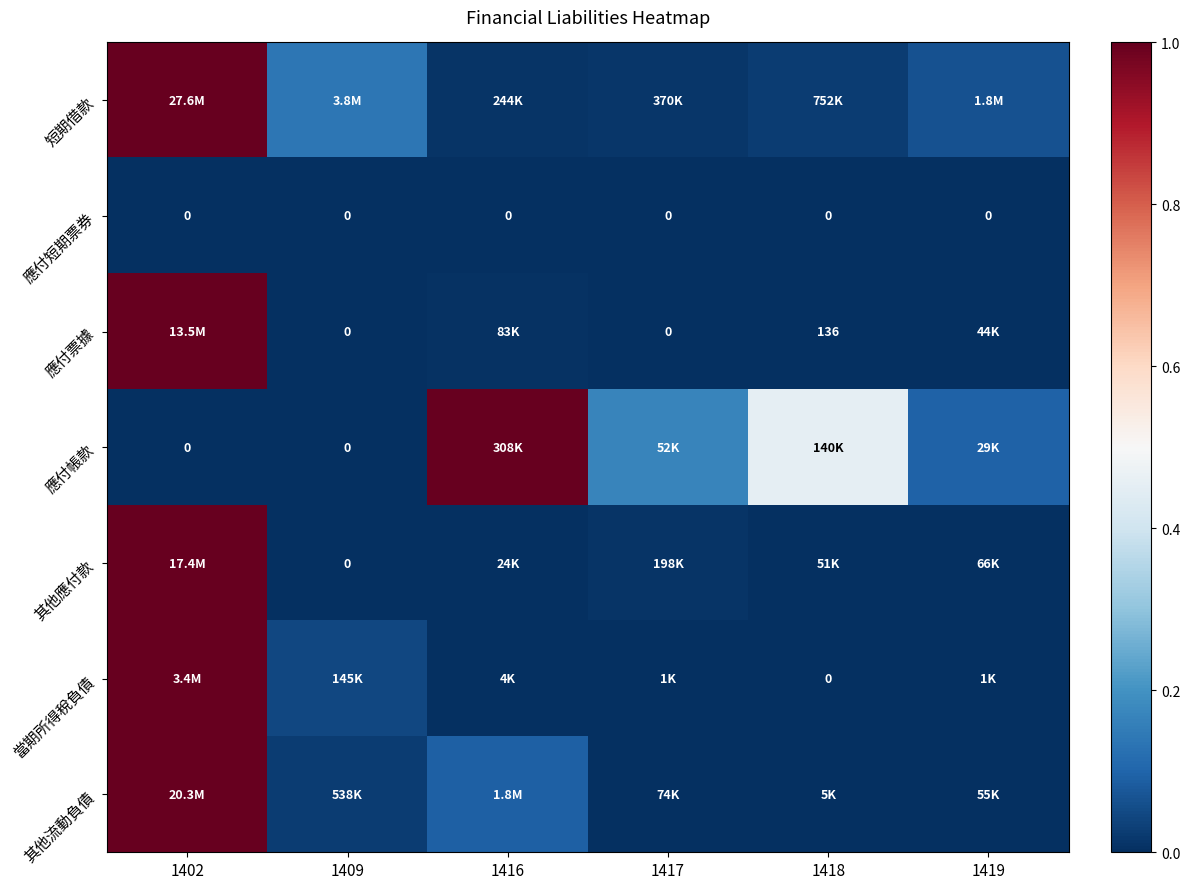

Between 1402 and 1416, which is larger?

1402